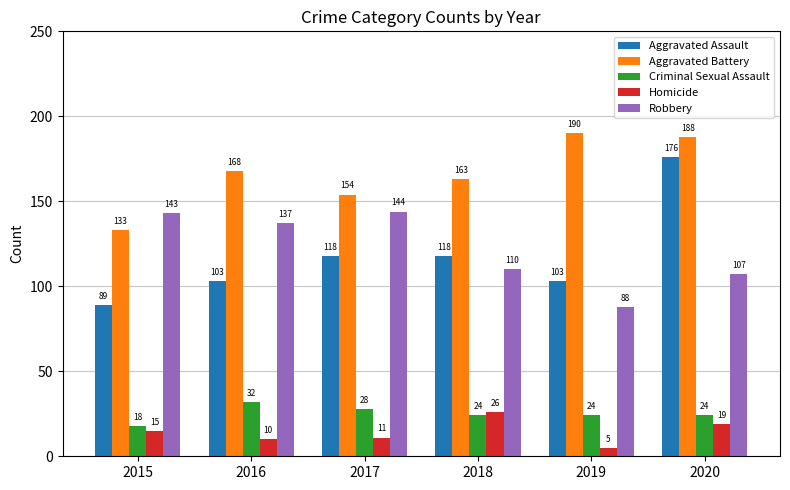

List the series in order of their peak value, lowest first.

Homicide, Criminal Sexual Assault, Robbery, Aggravated Assault, Aggravated Battery